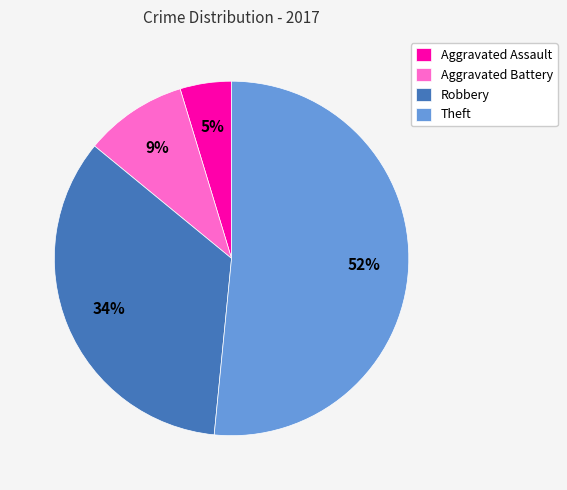

Rank the categories by value from highest to lowest.

Theft, Robbery, Aggravated Battery, Aggravated Assault